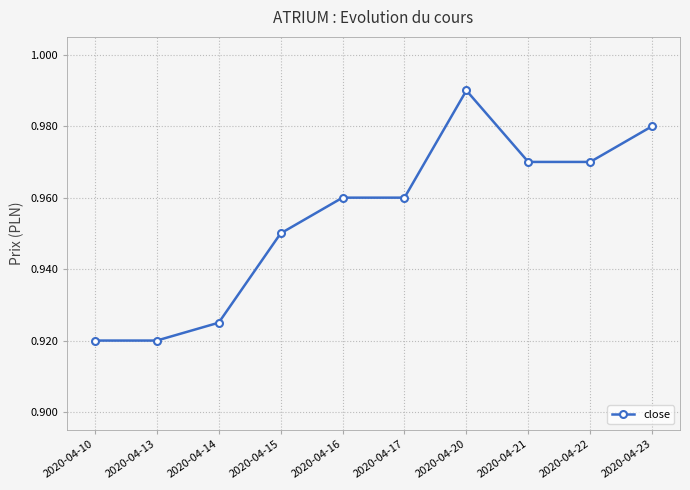

What is the sum of the values at 2020-04-22 and 2020-04-13?

1.9